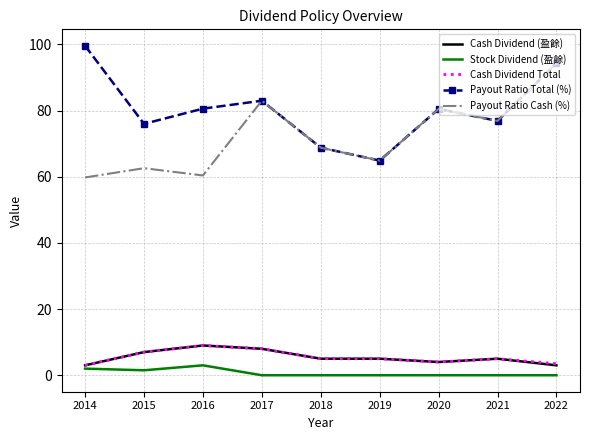

What is the sum of all Cash Dividend (盈餘) values?

49.0